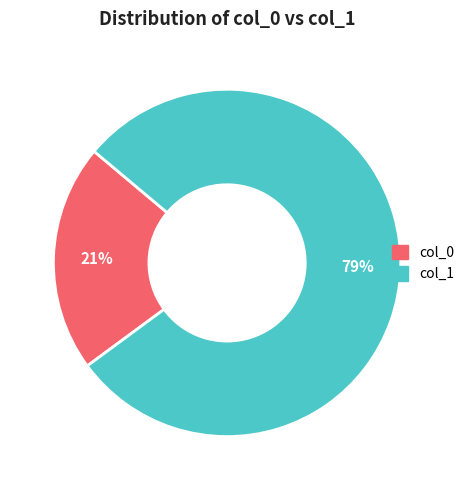

Rank the categories by value from lowest to highest.

col_0, col_1